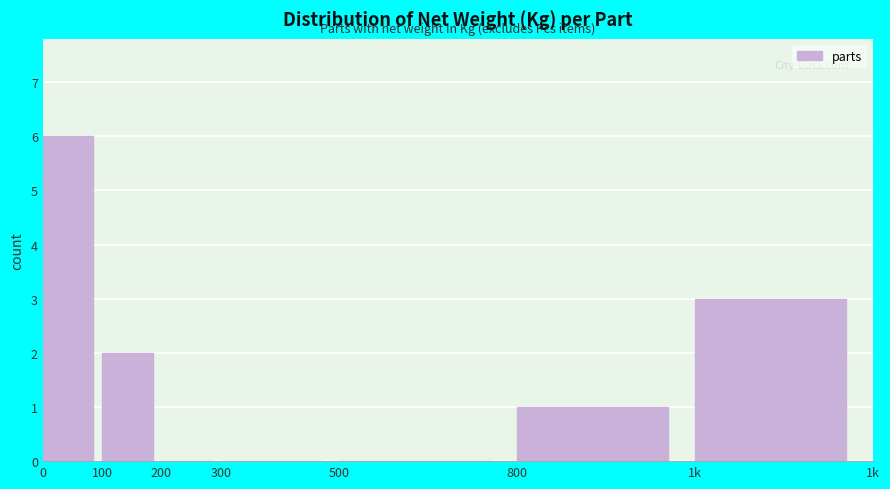

Reading left to right, what are all the values shown in this chart?

0=6	100=2	200=0	300=0	500=0	800=1	1k=3